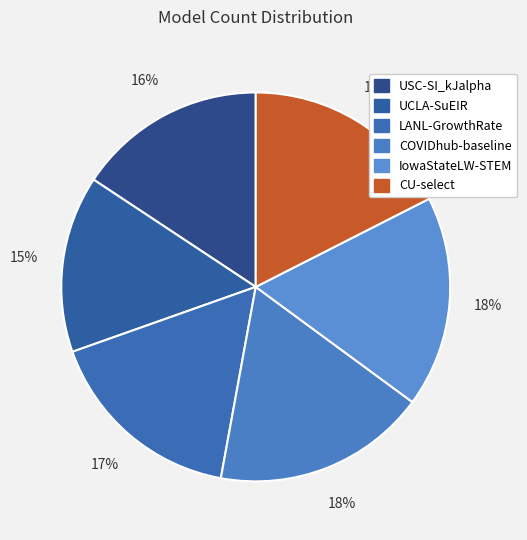

Which slice is the smallest?

UCLA-SuEIR